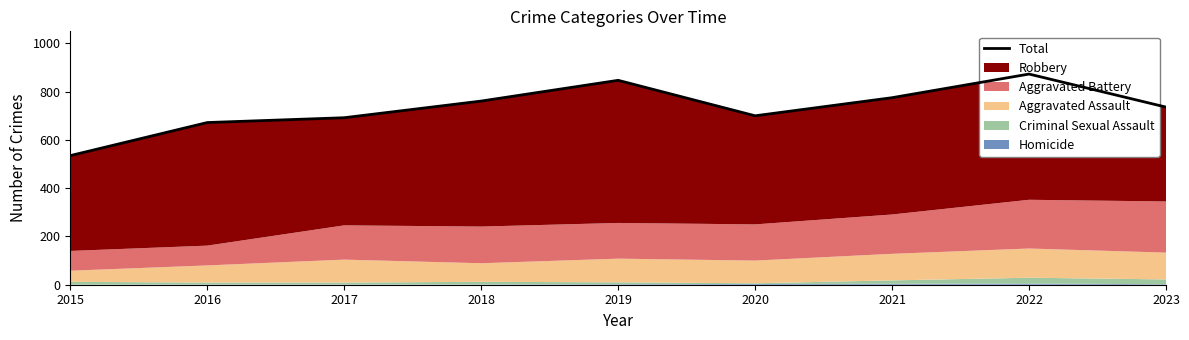

What is the sum of the values at 2023 and 2017?

1428